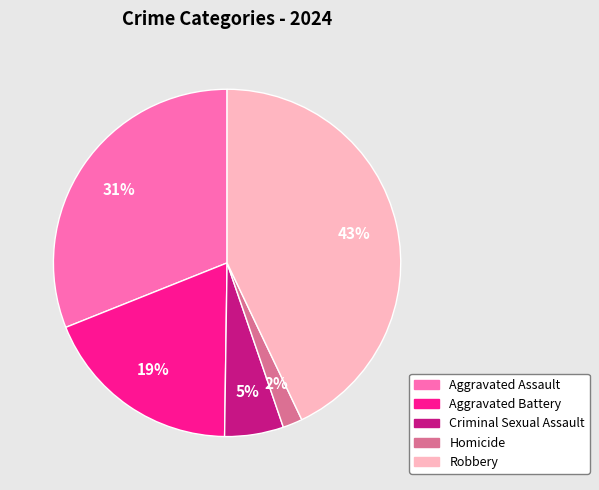

Which slice is the smallest?

Homicide